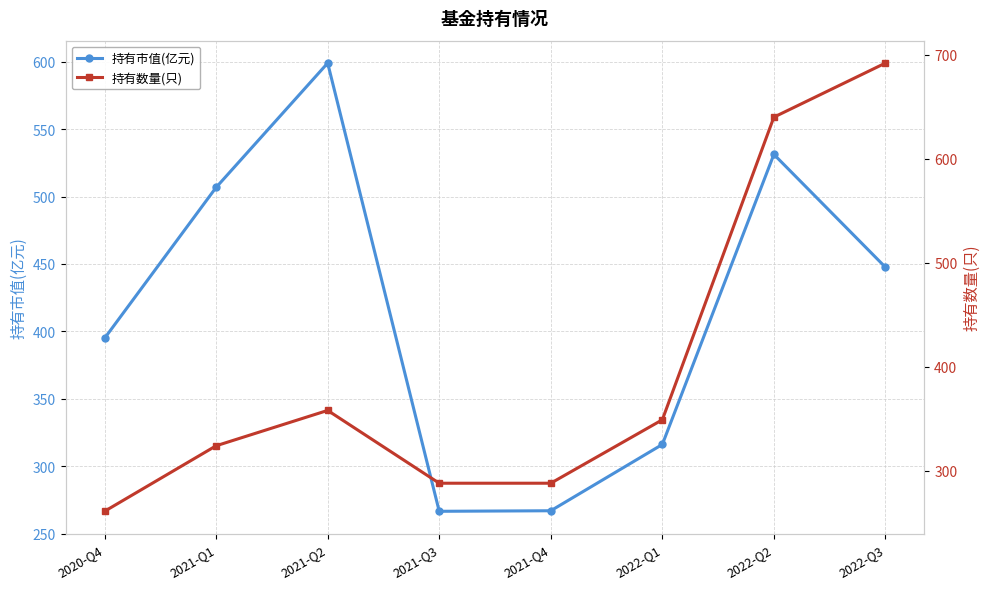

Which series has the largest total across all categories?

持有市值(亿元)